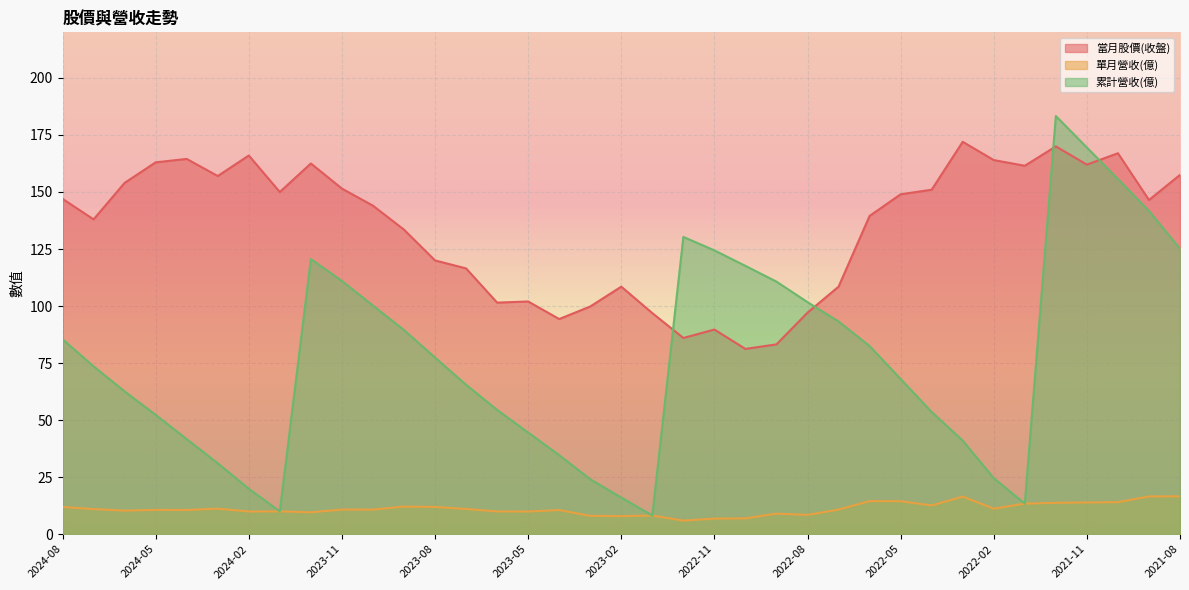

What is the label of the 22nd point from the left?

2022-11